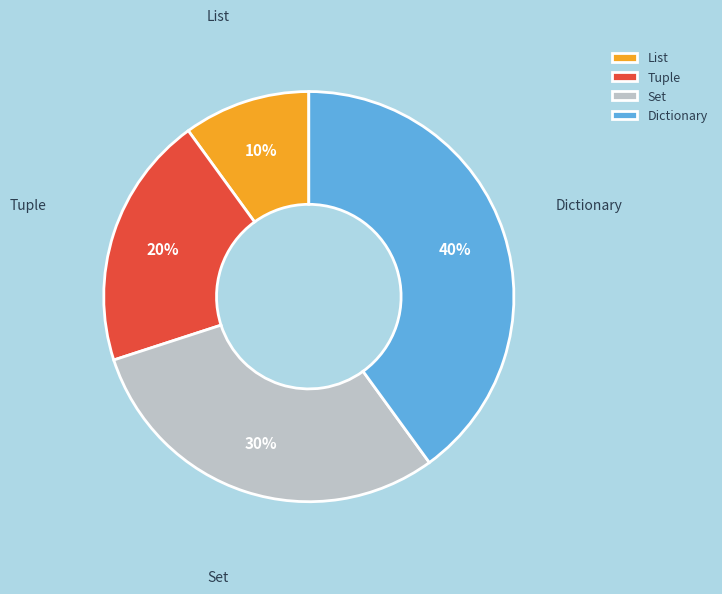

To the nearest percent, what percentage of the pie is List?

10%